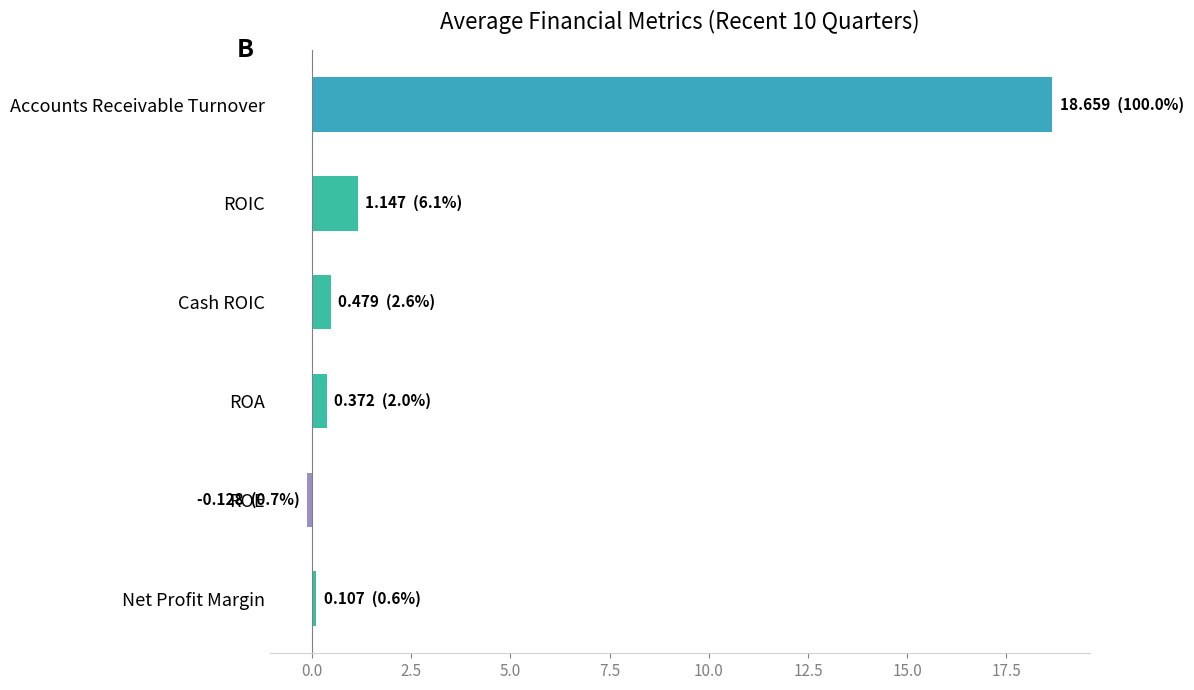

What is the label of the 5th bar from the top?

ROE